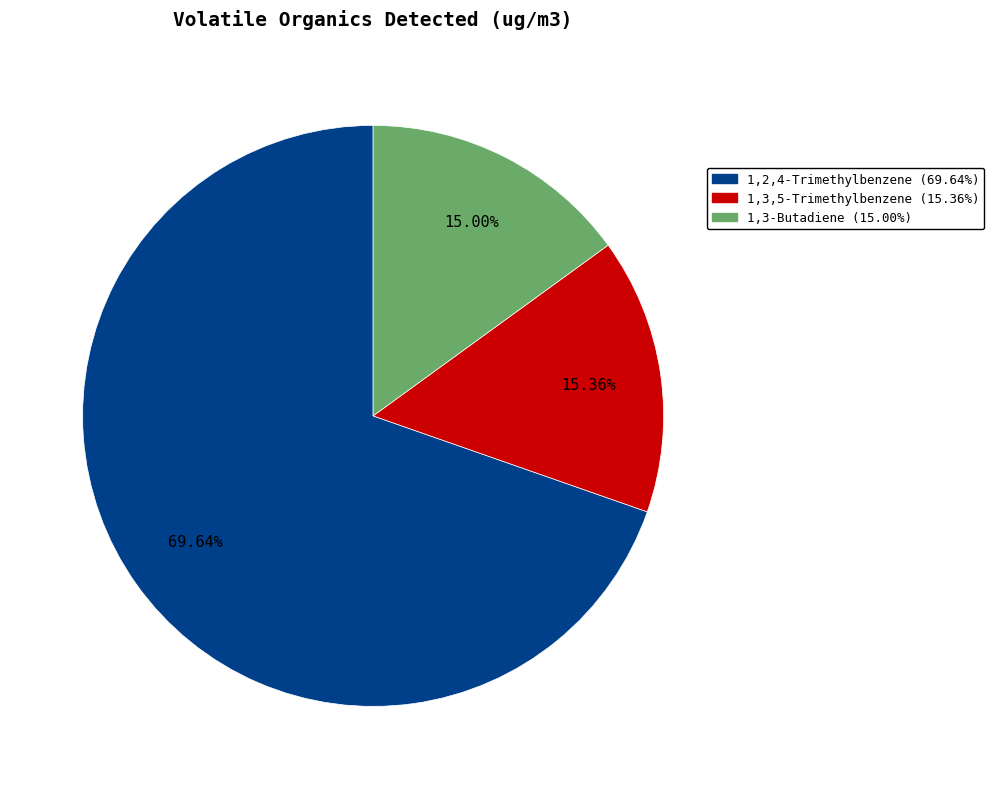

How many segments does this pie chart have?

3